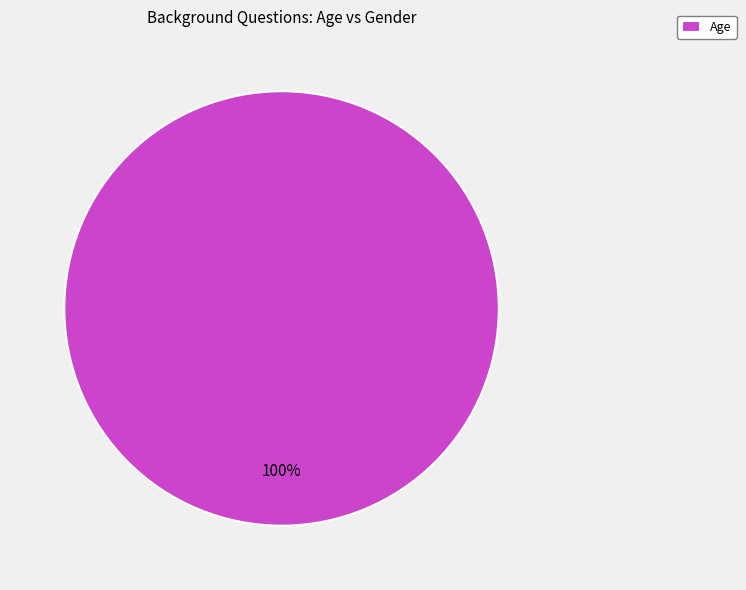

Is Age the majority of the pie?

Yes